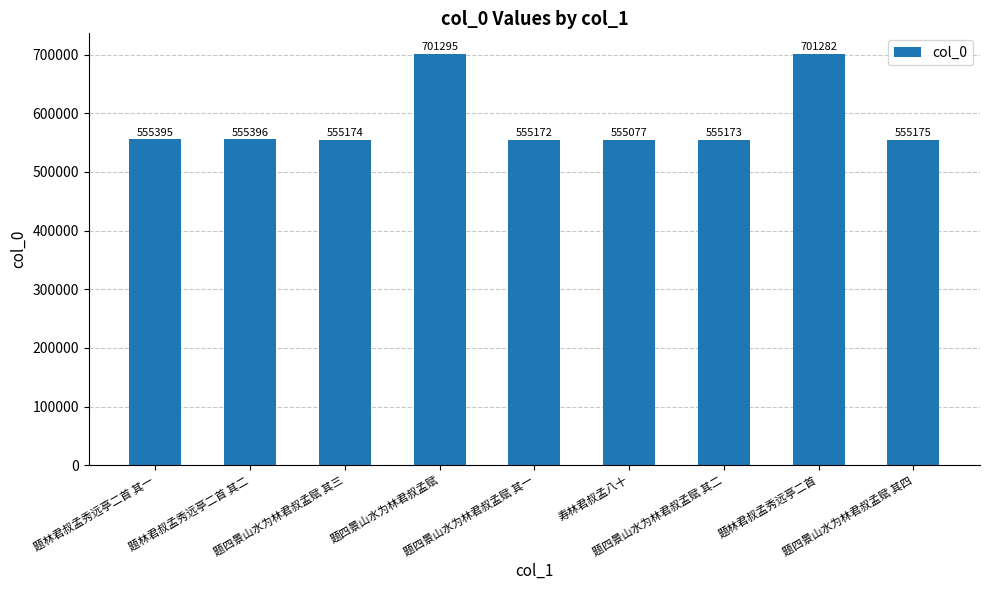

Reading left to right, extract all data points from this chart.

题林君叔孟秀远亭二首 其一=555395	题林君叔孟秀远亭二首 其二=555396	题四景山水为林君叔孟赋 其三=555174	题四景山水为林君叔孟赋=701295	题四景山水为林君叔孟赋 其一=555172	寿林君叔孟八十=555077	题四景山水为林君叔孟赋 其二=555173	题林君叔孟秀远亭二首=701282	题四景山水为林君叔孟赋 其四=555175